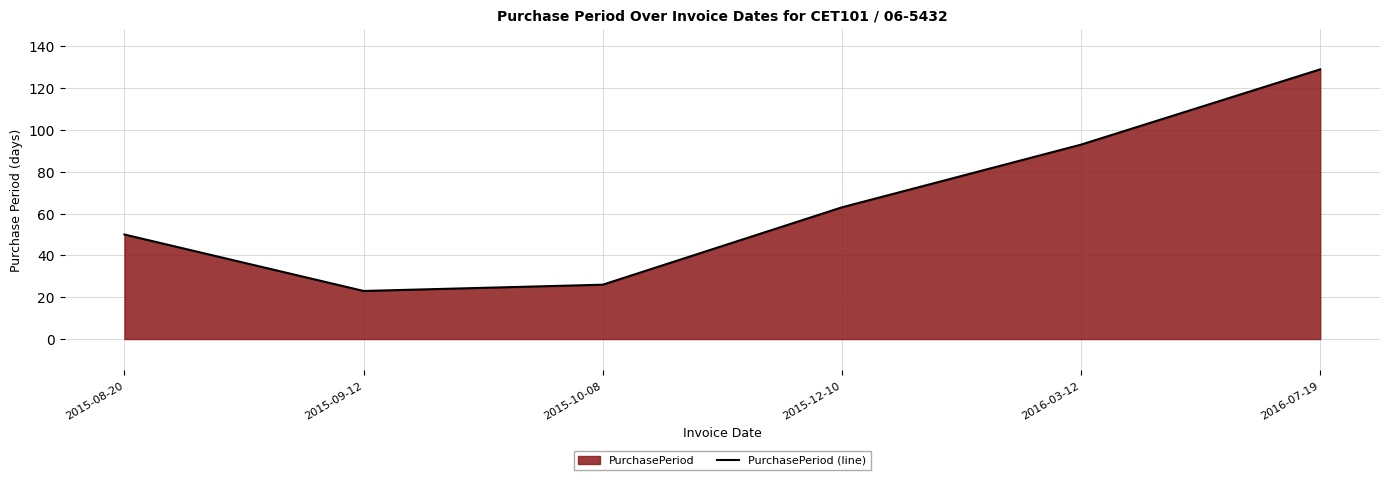

How many lines are shown in the chart?

1